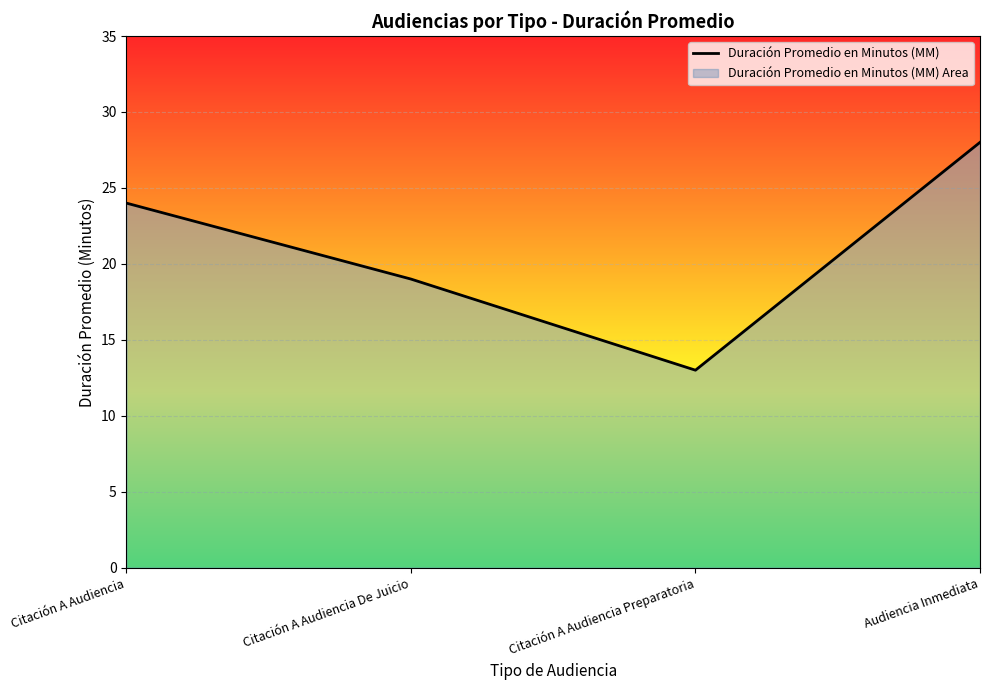

True or false: the data shows 14 at Audiencia Inmediata.

False